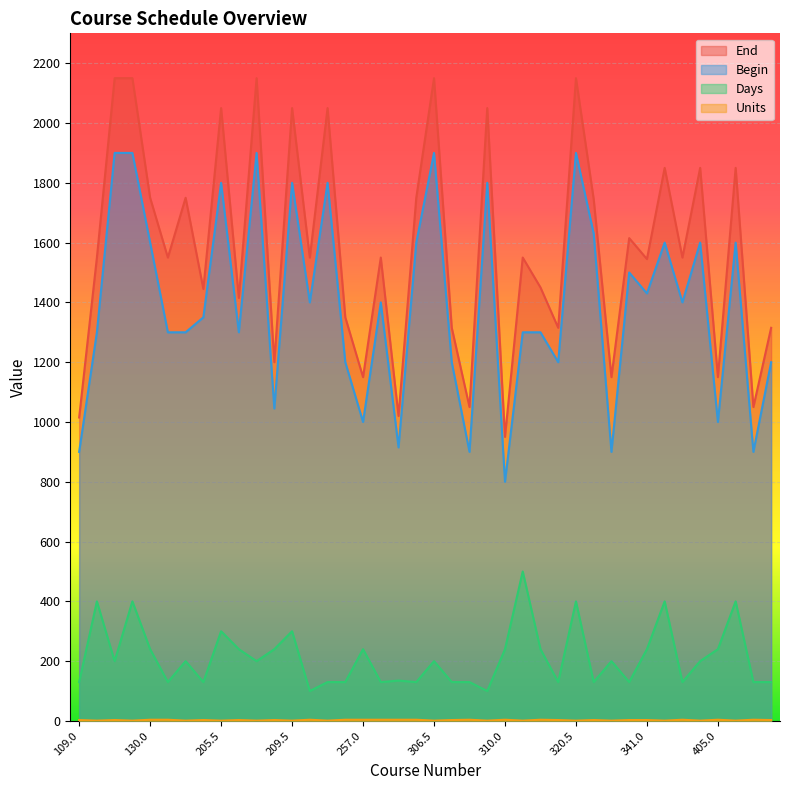

In Days, how many points are lower than both neighbors (excluding endpoints)?

12